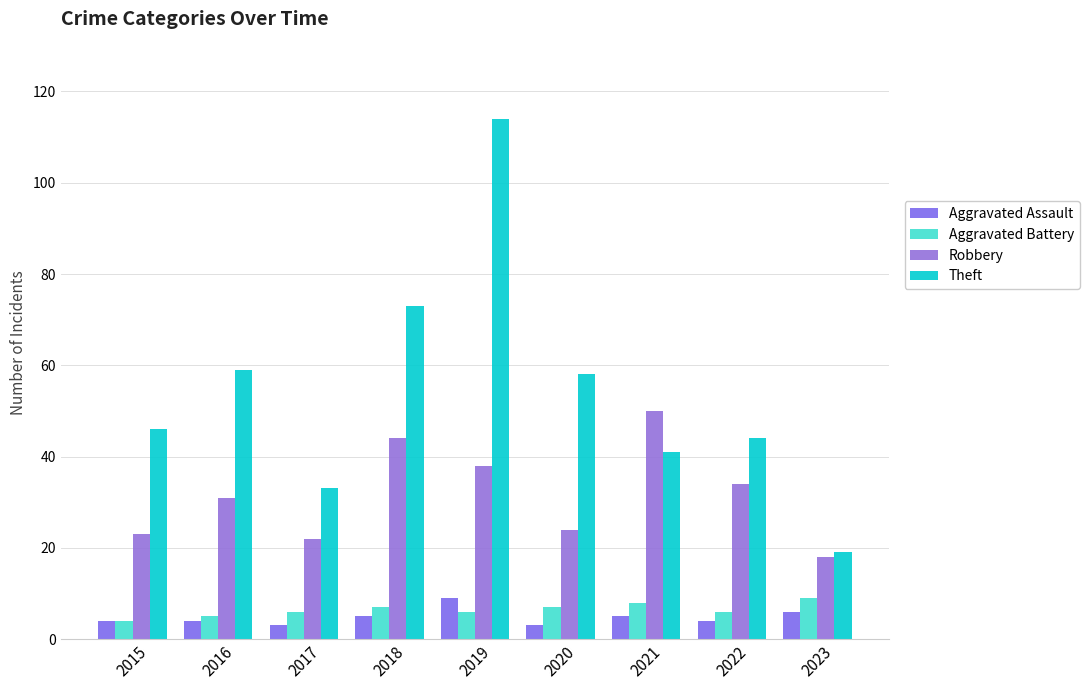

At 2019, list the series in order from smallest to largest.

Aggravated Battery, Aggravated Assault, Robbery, Theft